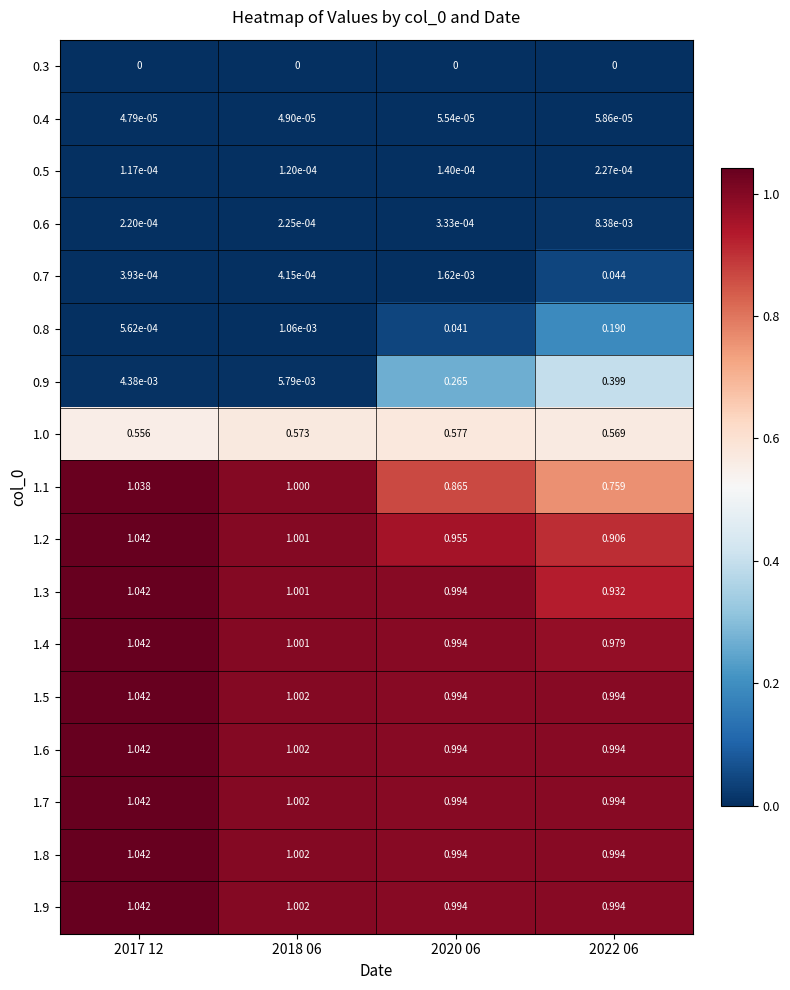

Is the value of 0.4 at 2020 06 greater than the value of 1.1 at 2017 12?

No